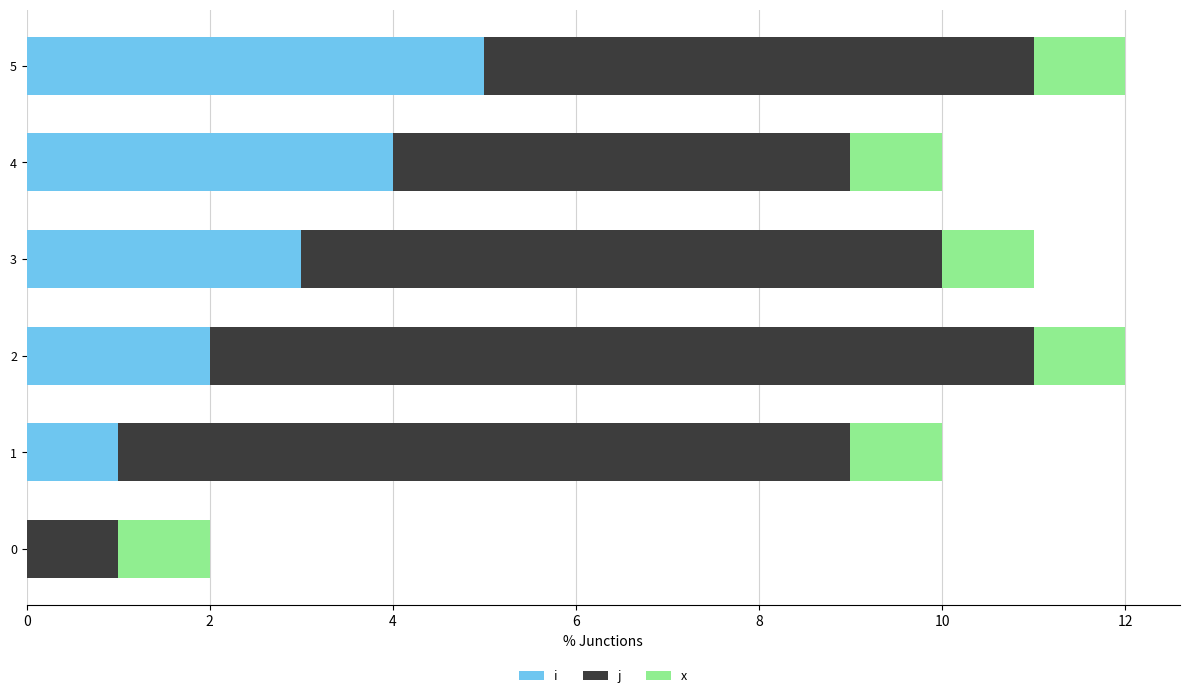

How many categories are shown in the chart?

6